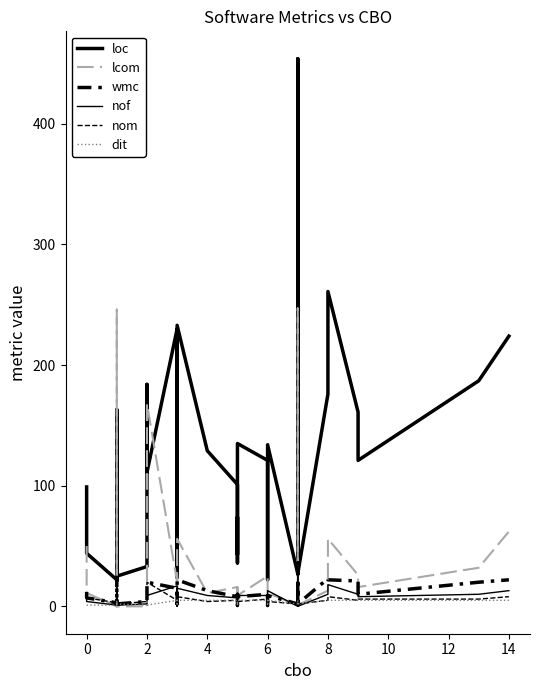

Reading right to left, list all the values displayed in this chart.

loc: 224	187	121	161	261	176	27	218	454	173	151	27	63	27	134	22	121	135	43	74	36	46	101	129	233	24	24	154	230	111	184	33	25	163	115	25	37	22	44	99
lcom: 62	32	16	26	56	13	1	62	247	24	18	1	10	1	11	0	25	9	0	17	0	3	16	11	56	1	1	26	20	168	20	0	0	246	6	0	2	0	11	50
wmc: 22	20	10	21	22	23	2	26	36	18	13	2	12	2	9	1	10	8	1	10	9	11	8	13	22	2	2	15	15	20	13	4	2	24	5	2	4	3	7	12
nof: 13	10	8	10	18	10	0	17	29	10	9	0	2	0	13	0	9	9	3	5	1	2	7	9	15	0	0	9	17	9	13	2	1	11	13	1	2	1	4	6
nom: 8	6	6	5	8	5	2	9	13	6	5	2	5	2	4	1	6	4	1	10	3	6	5	4	8	2	2	6	5	20	5	4	2	24	4	2	4	3	7	12
dit: 5	5	5	5	5	5	2	5	5	5	5	2	1	2	5	2	5	5	1	2	1	2	5	5	5	2	2	5	5	1	5	1	2	1	5	2	2	1	1	1